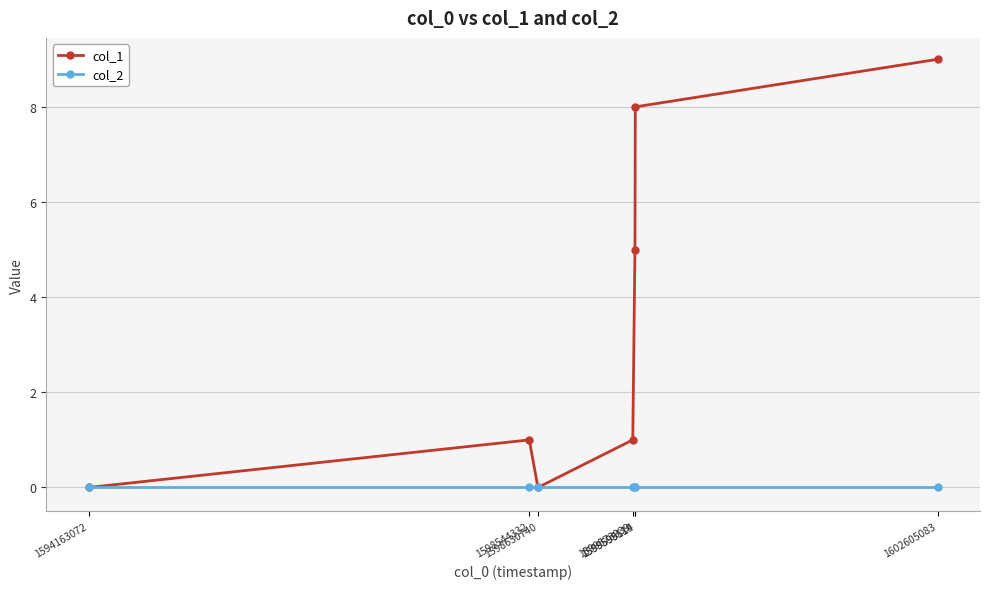

Reading left to right, transcribe all the data shown in this chart.

col_1: 1594163072=0	1598544332=1	1598630740=0	1599573939=1	1599595519=5	1599599114=8	1602605083=9
col_2: 1594163072=0	1598544332=0	1598630740=0	1599573939=0	1599595519=0	1599599114=0	1602605083=0